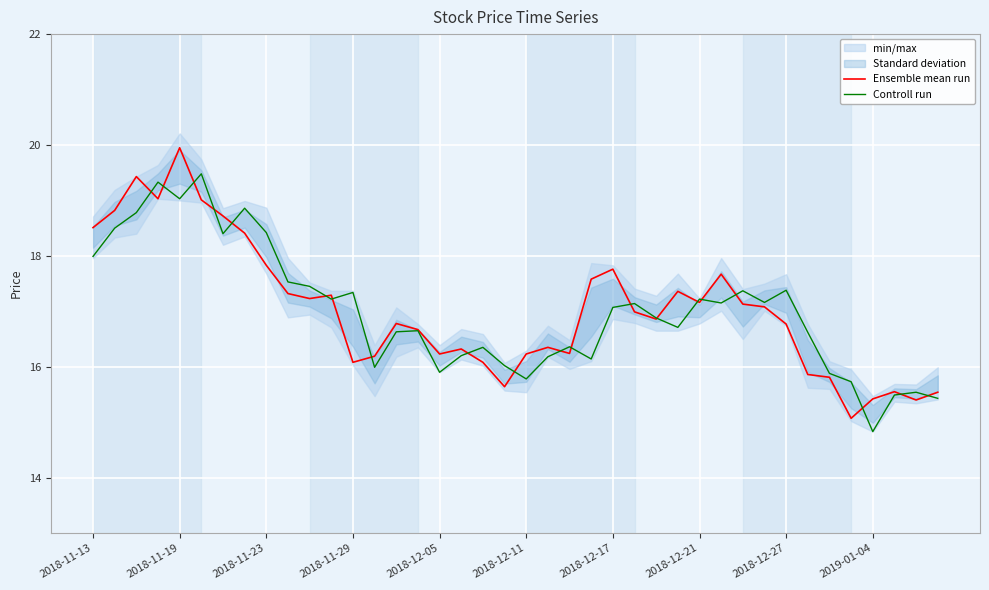

Is it true that Ensemble mean run equals 9.8 at 2018-12-05?

False